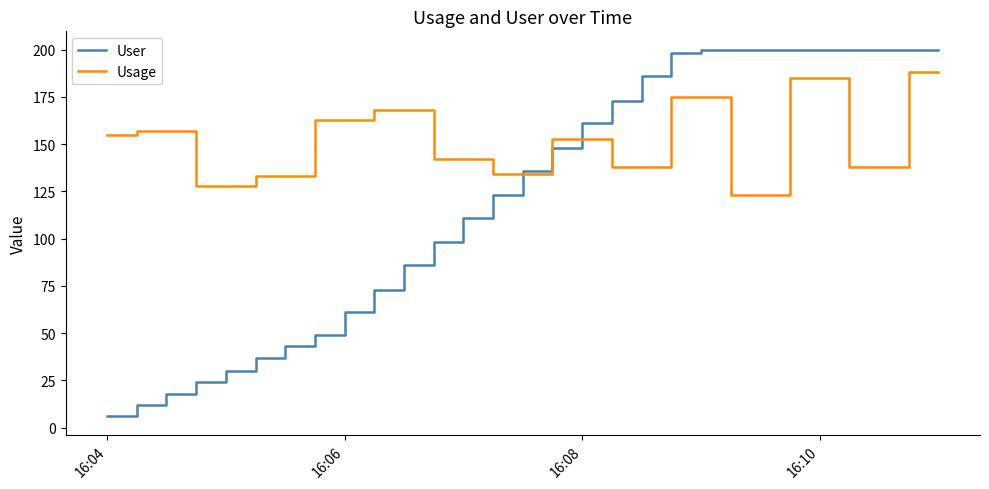

Which series has the largest range (max minus min)?

User